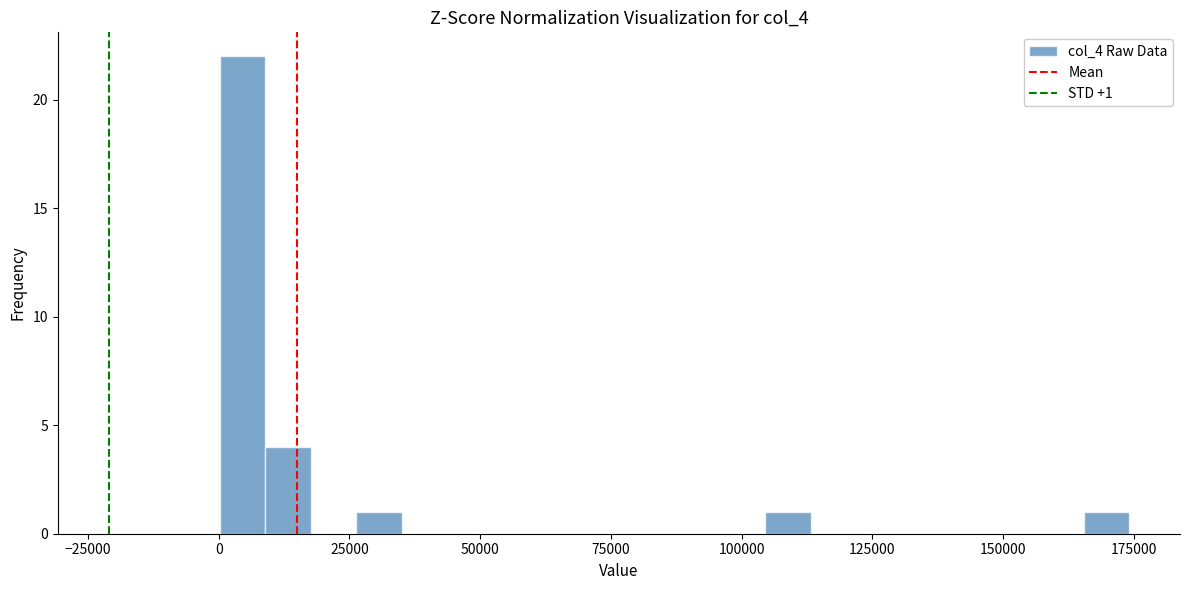

Read against the x-axis, roughly where is the centre of the tallest bar?

5000